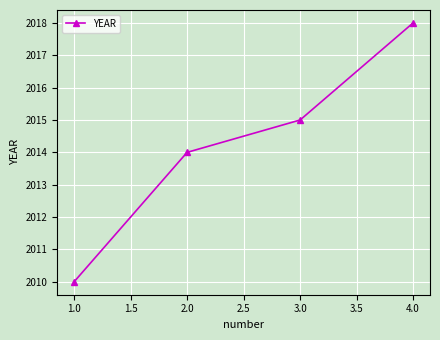

What is the sum of the values at 4.0 and 3.0?

4033